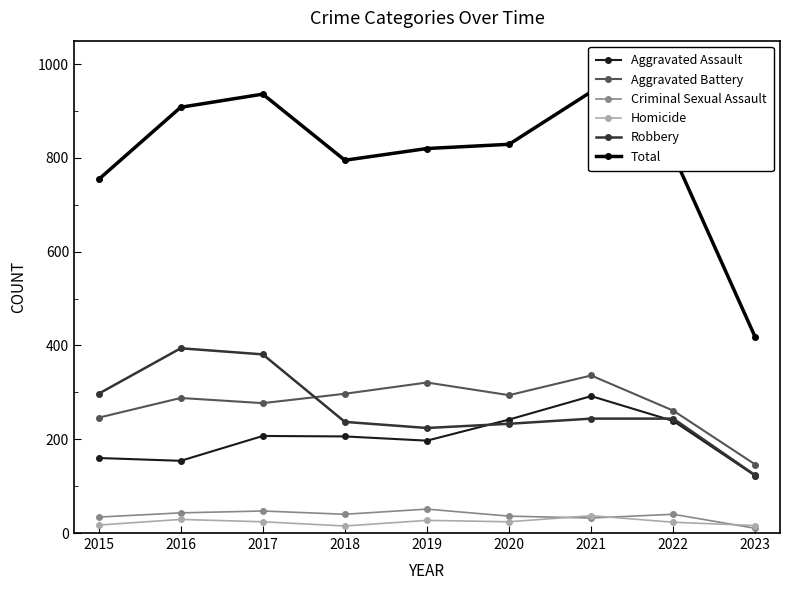

Where do Aggravated Assault and Robbery first cross each other?

2019 and 2020